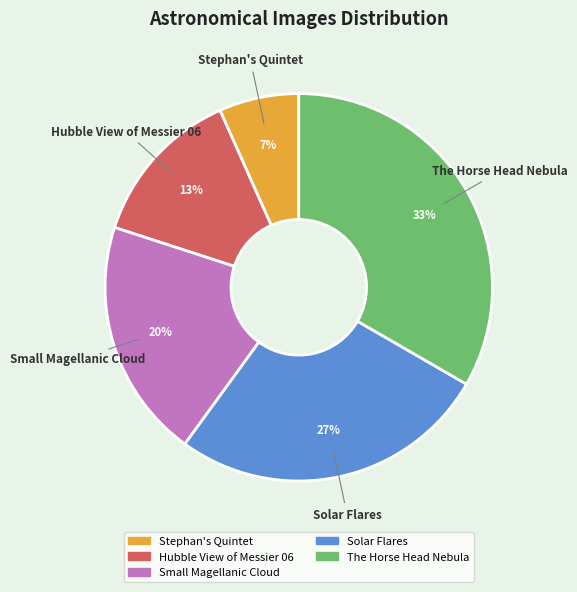

To the nearest percent, what percentage of the pie is Hubble View of Messier 06?

13%